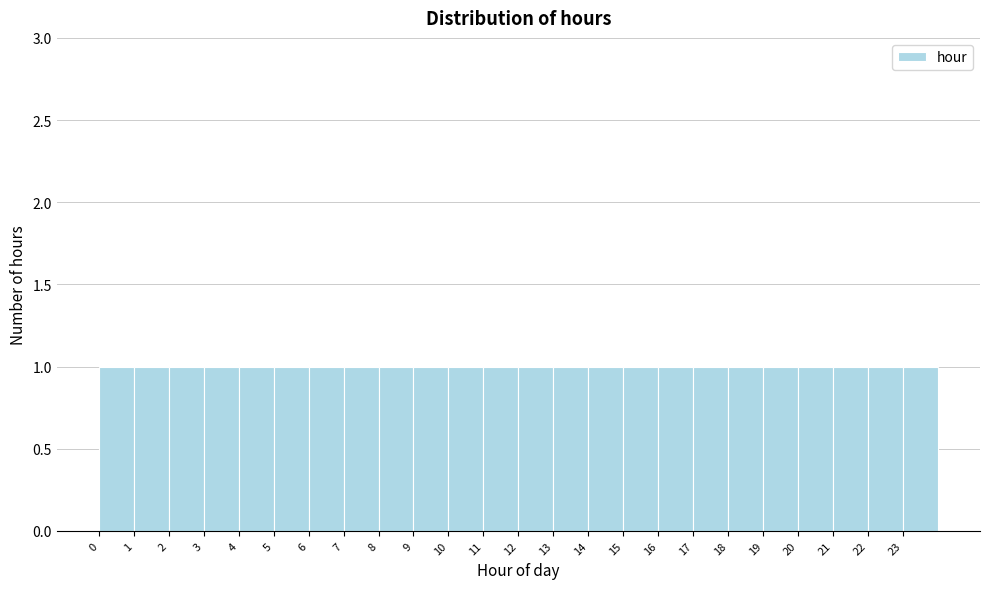

Reading left to right, list every bar in this chart as the range it spans on the x-axis followed by its height. The values are not printed on the chart, so give them approximately, as read against the axis.

0 to 1: 1
1 to 2: 1
2 to 3: 1
3 to 4: 1
4 to 5: 1
5 to 6: 1
6 to 7: 1
7 to 8: 1
8 to 9: 1
9 to 10: 1
10 to 11: 1
11 to 12: 1
12 to 13: 1
13 to 14: 1
14 to 15: 1
15 to 16: 1
16 to 17: 1
17 to 18: 1
18 to 19: 1
19 to 20: 1
20 to 21: 1
21 to 22: 1
22 to 23: 1
23 to 24: 1